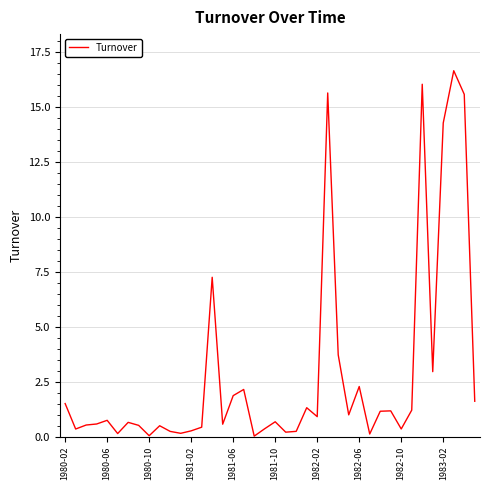

What is the difference between the maximum and minimum values?

16.6